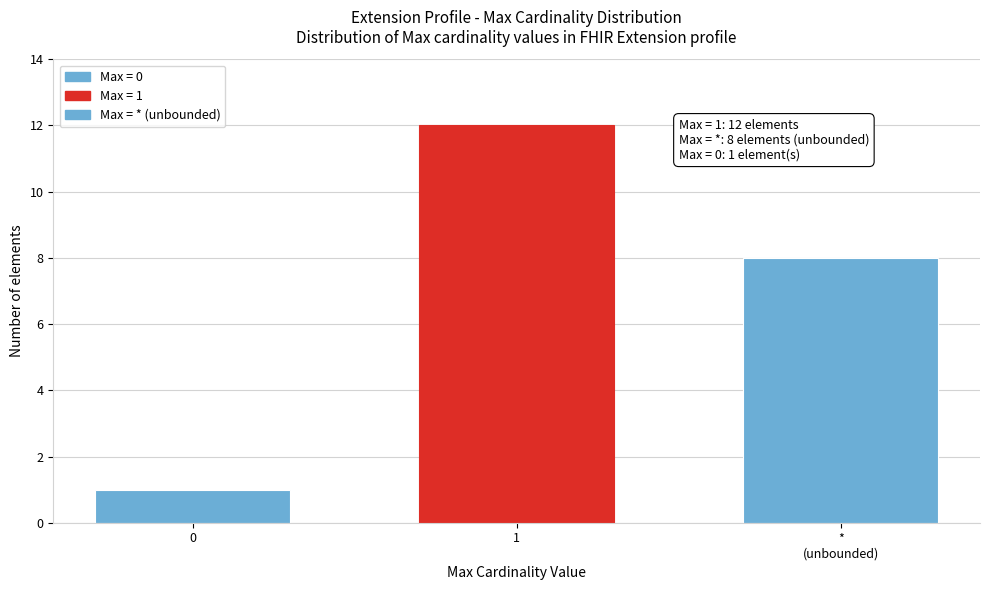

Reading left to right, list all the values displayed in this chart.

1	12	8